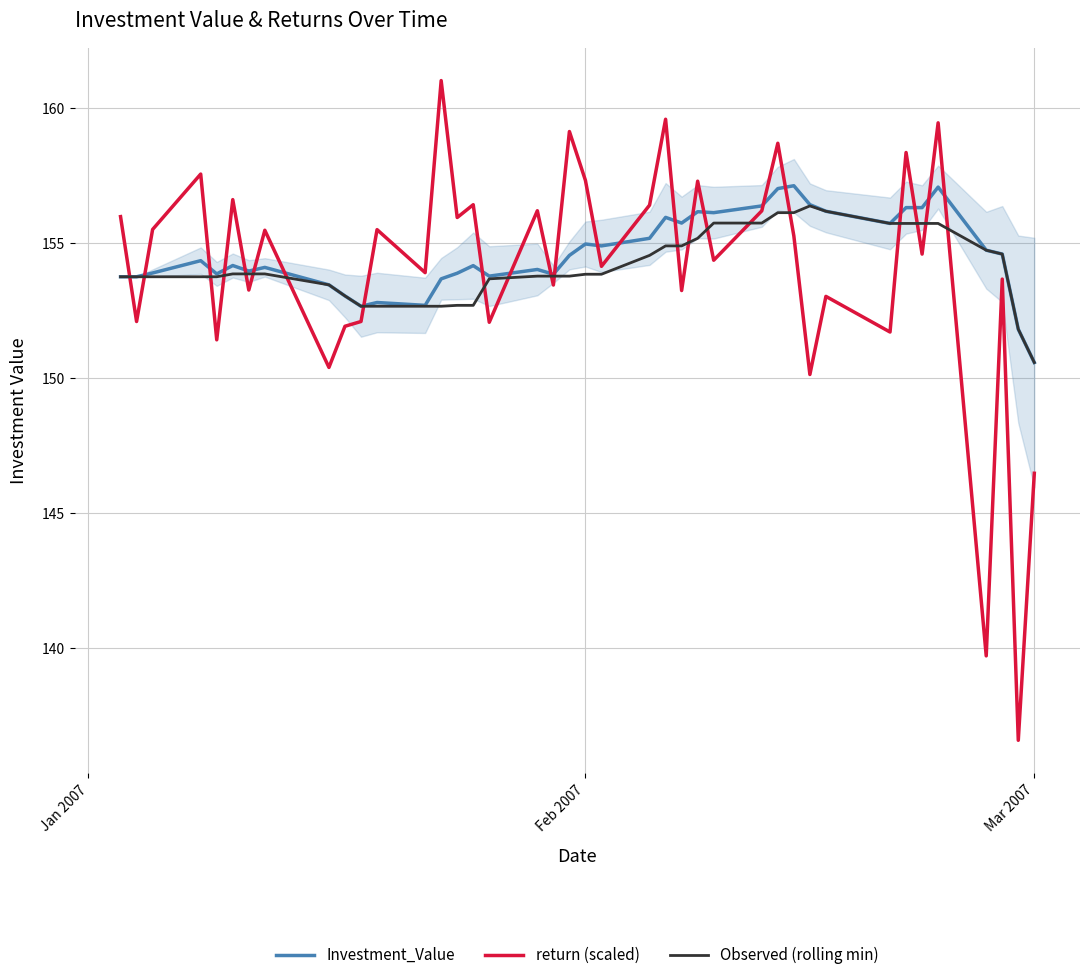

What is the highest value of the Observed (rolling min) series?

156.4